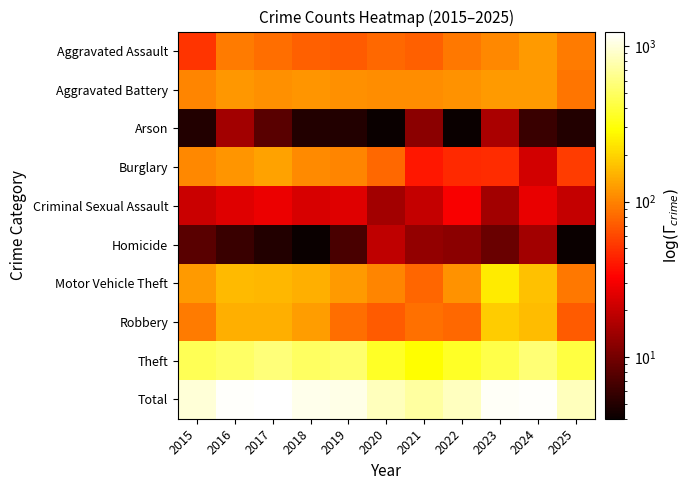

What is the difference between the highest and lowest values at 2017?

1237